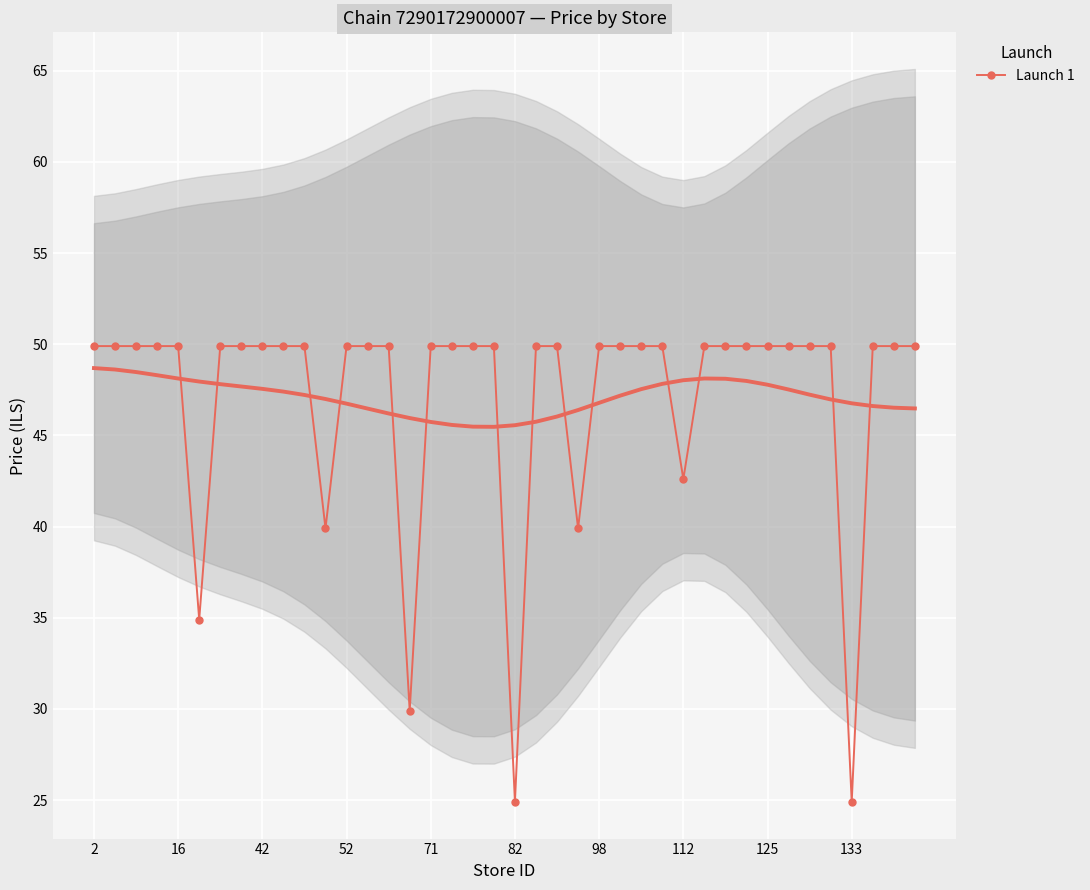

How many lines are shown in the chart?

1